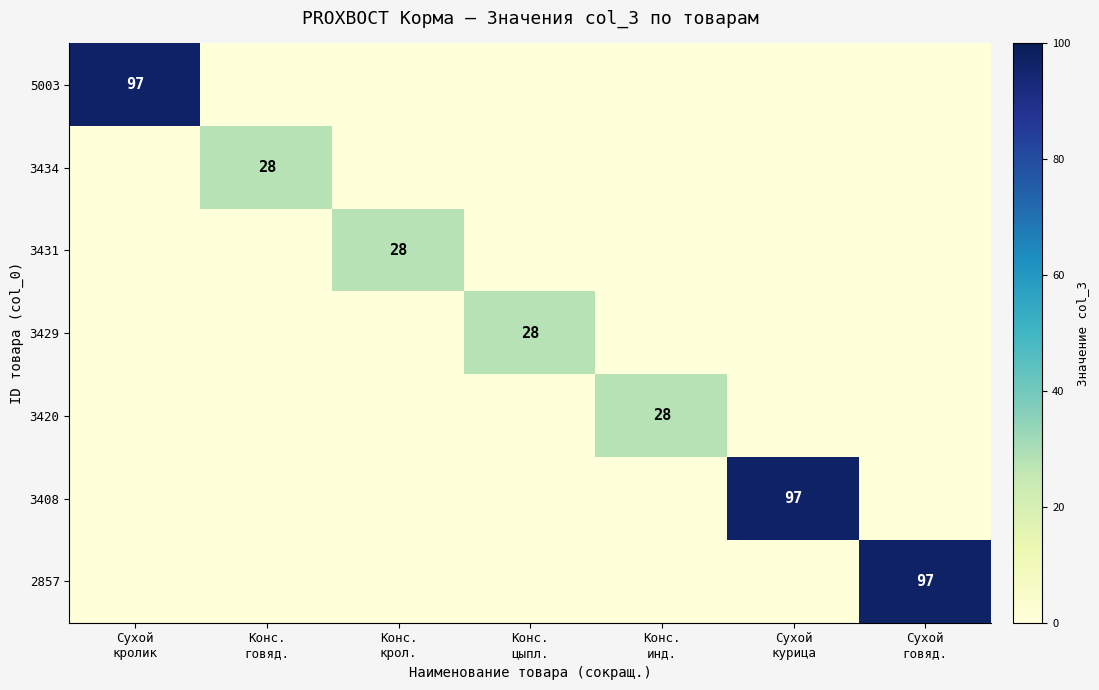

What is the average value of the 3434 series?

4